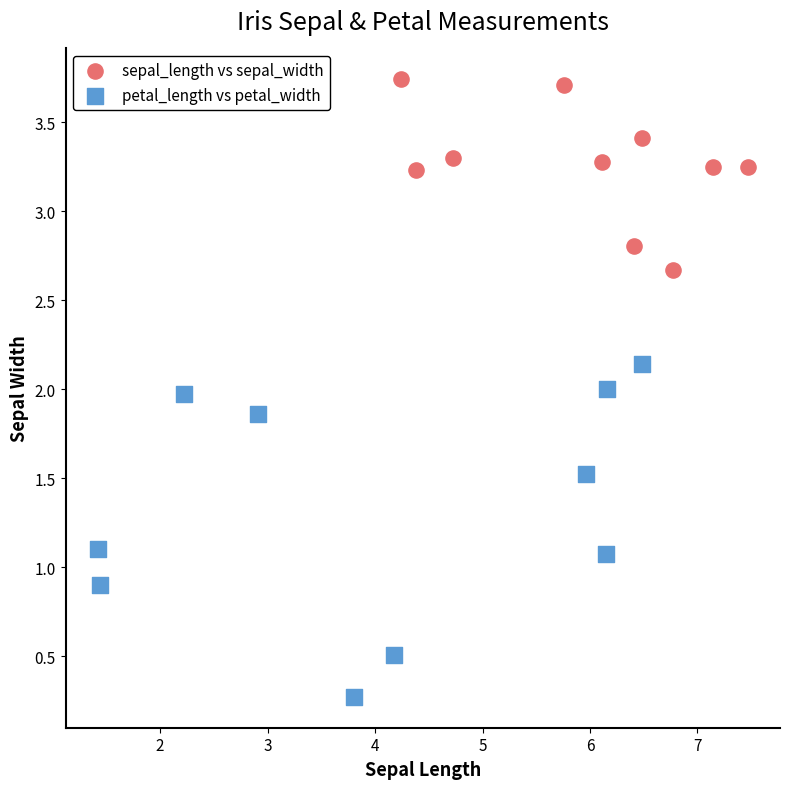

Which series reaches the maximum Y coordinate?

sepal_length vs sepal_width